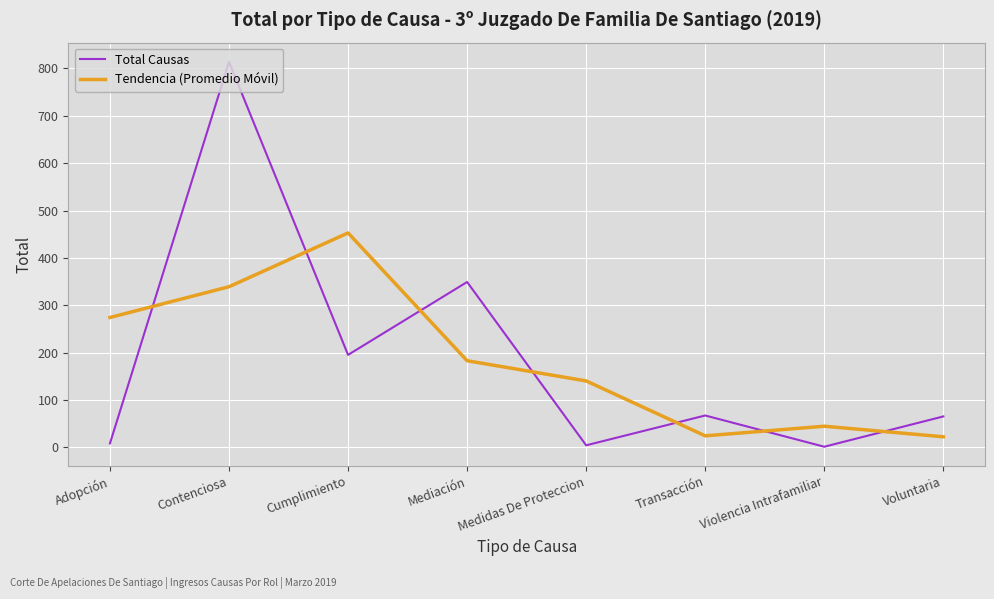

What is the total value across all series at Mediación?

531.7